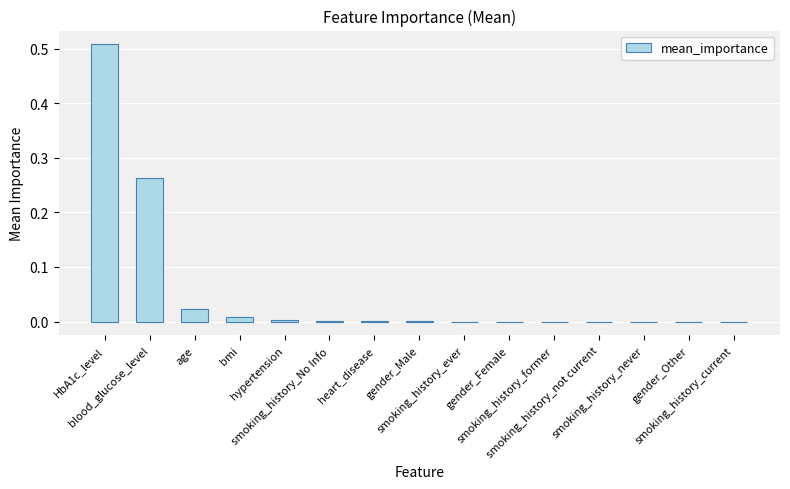

How many series are shown in this chart?

1